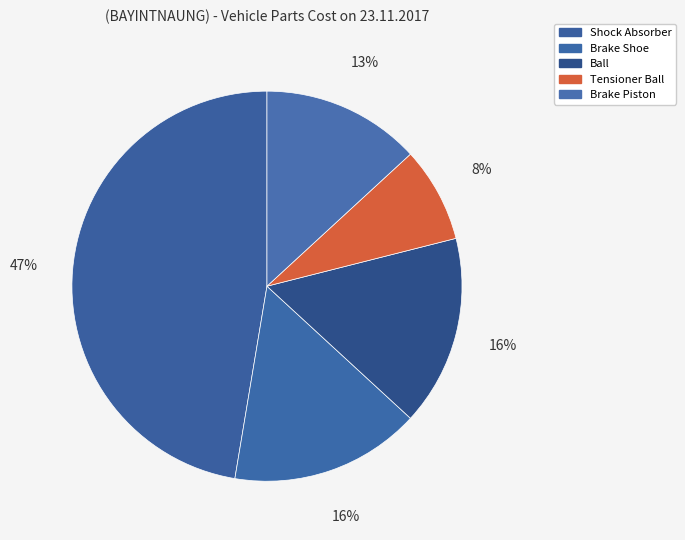

Rank the categories by value from lowest to highest.

Tensioner Ball, Brake Piston, Brake Shoe, Ball, Shock Absorber